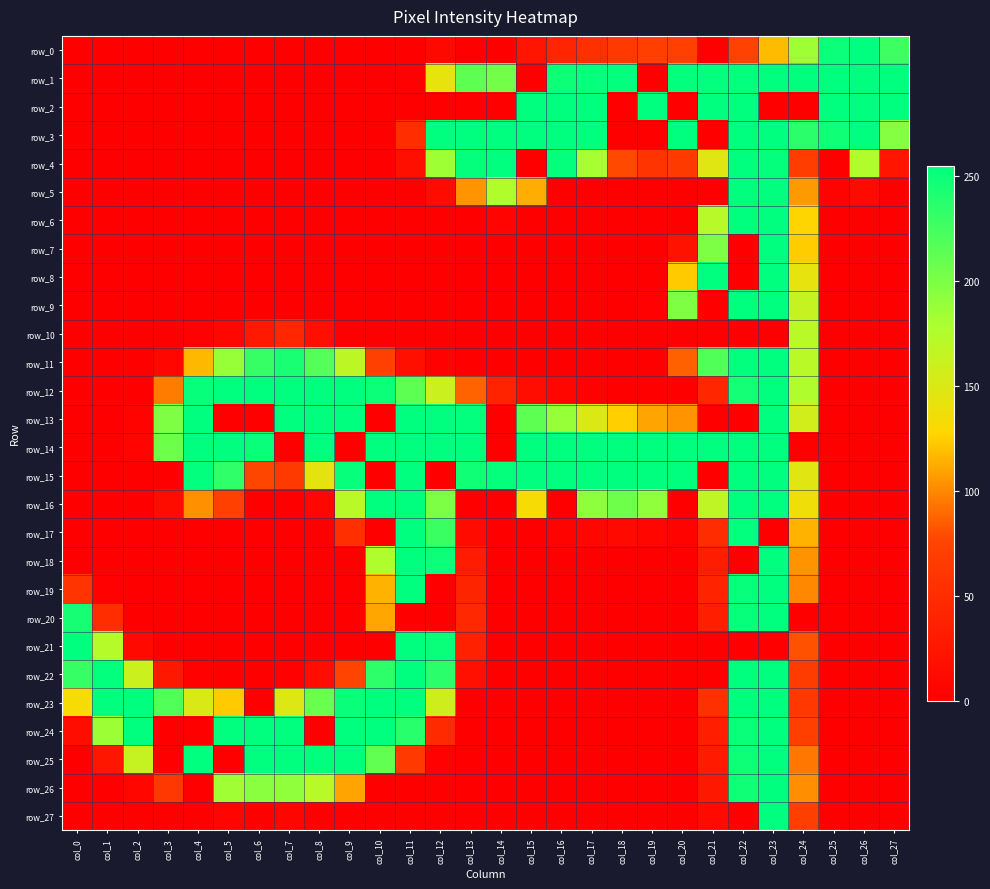

Which series has the largest range (max minus min)?

row_0